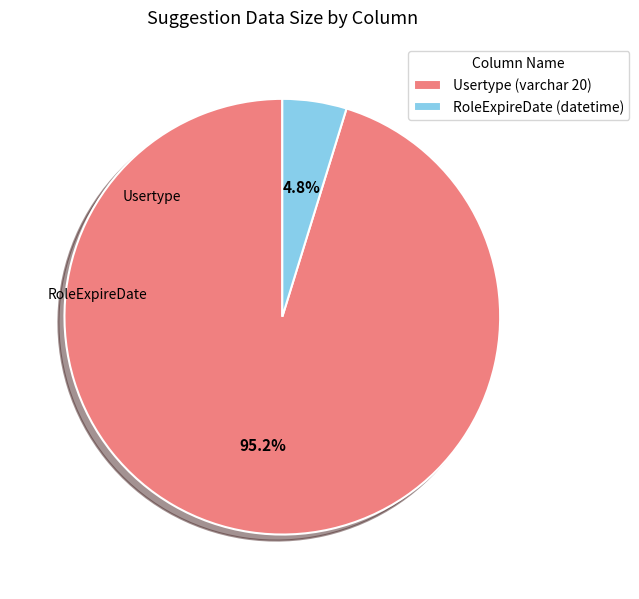

Rank the categories by value from highest to lowest.

Usertype (varchar 20), RoleExpireDate (datetime)